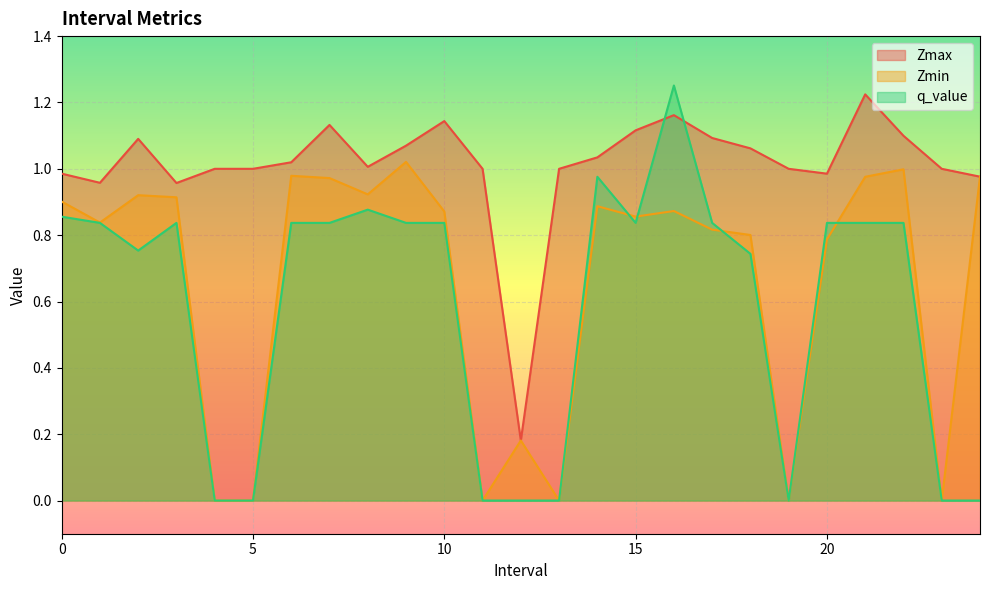

What are all the series names shown in the legend?

Zmax, Zmin, q_value